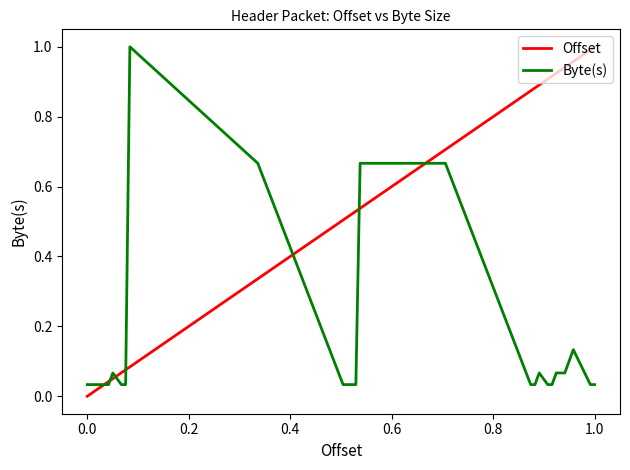

Which series has the largest total across all categories?

Offset